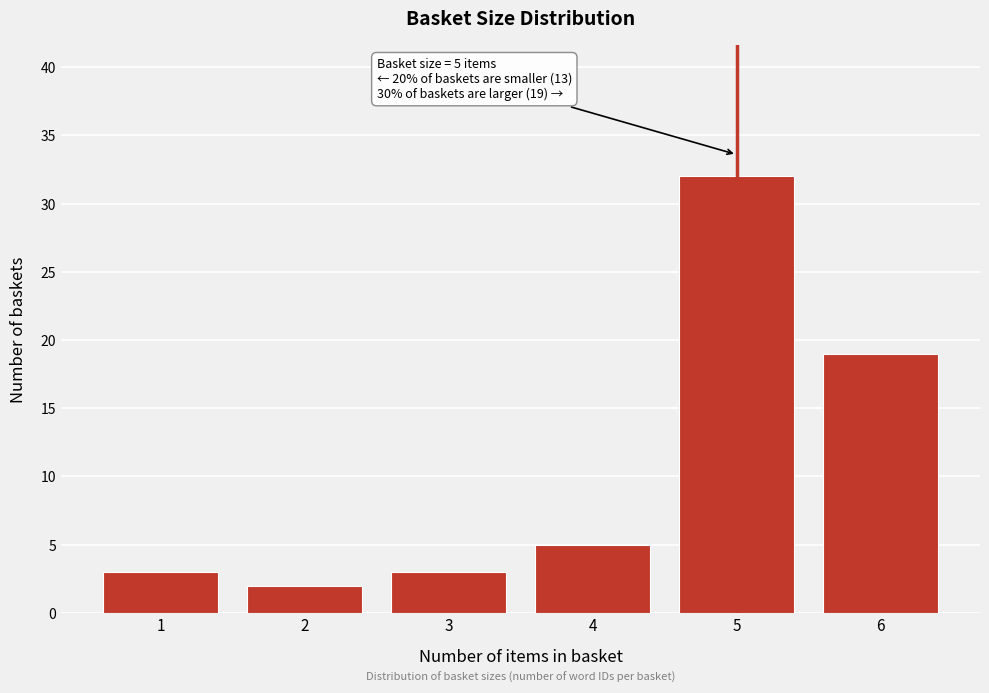

Reading right to left, transcribe all the data shown in this chart.

19	32	5	3	2	3